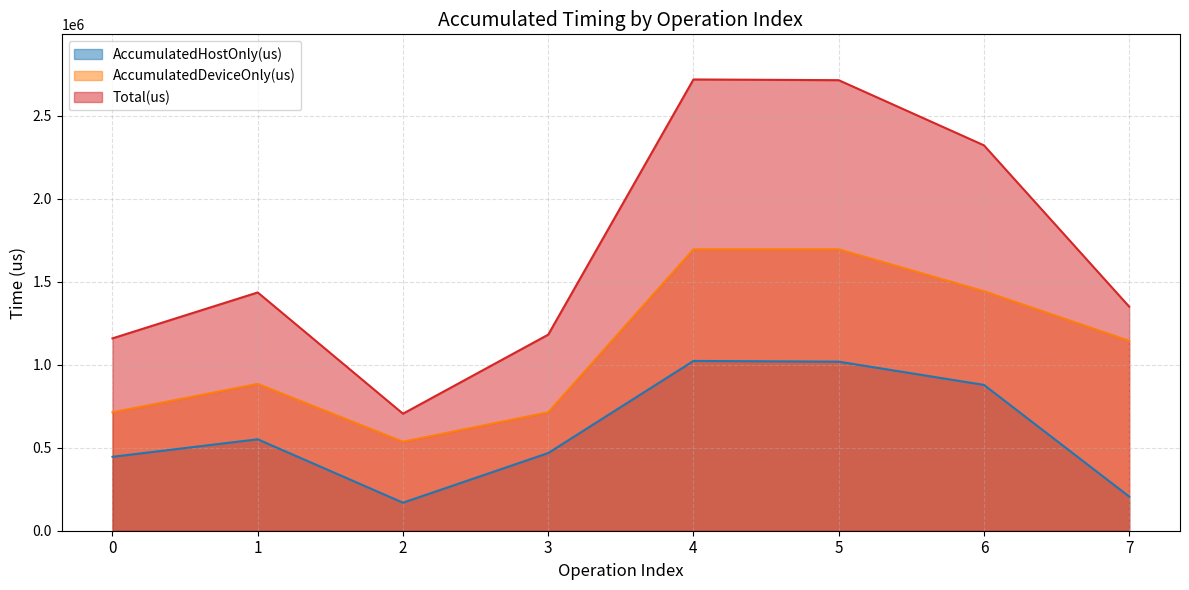

How many interior local peaks does the AccumulatedDeviceOnly(us) series have?

2